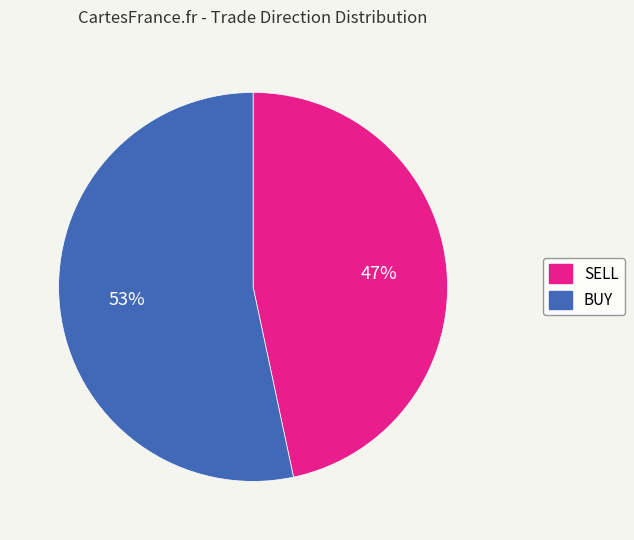

Which slice is the largest?

BUY